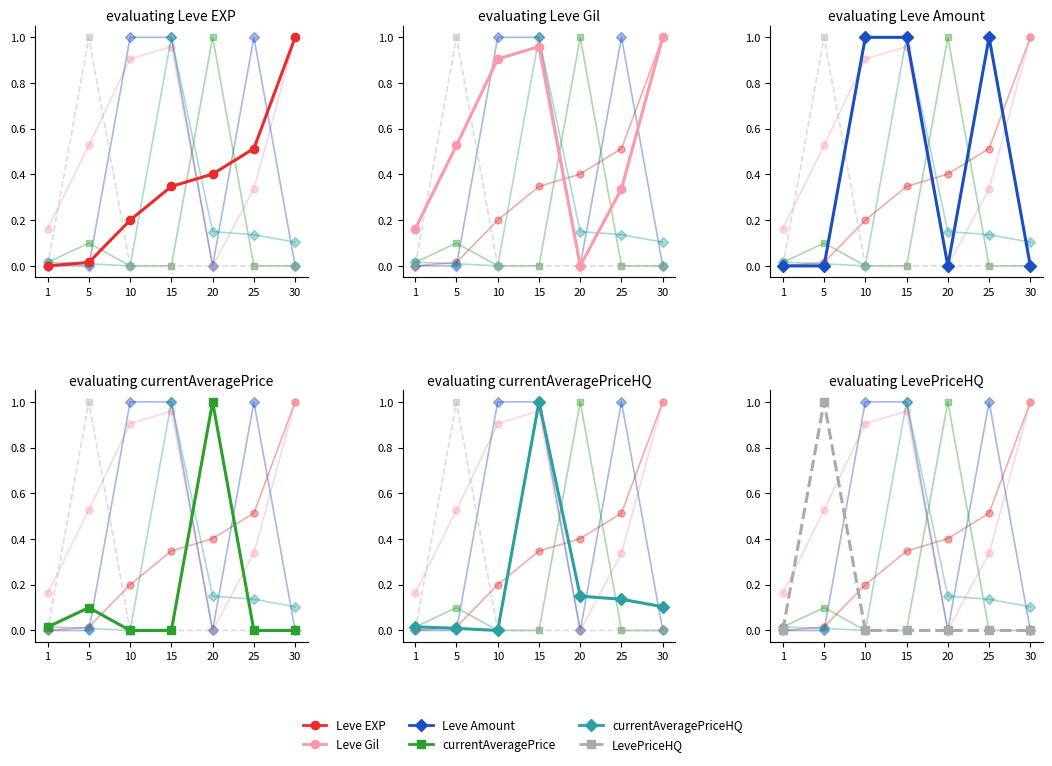

How many interior local peaks does the Leve Gil series have?

1